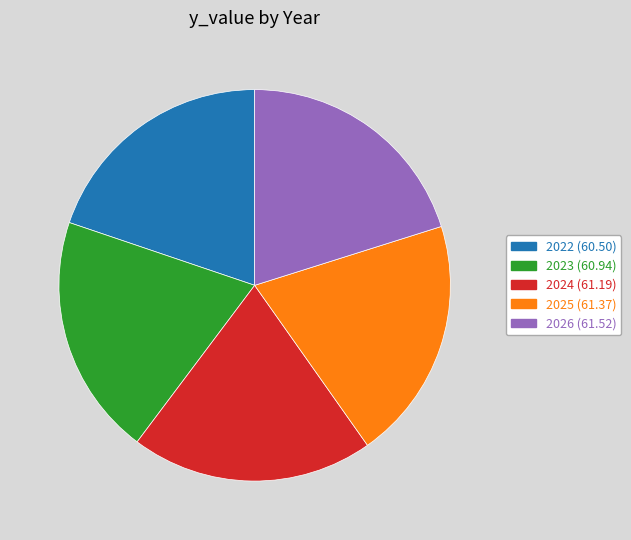

Is it true that 2025 is 20% of the pie?

True